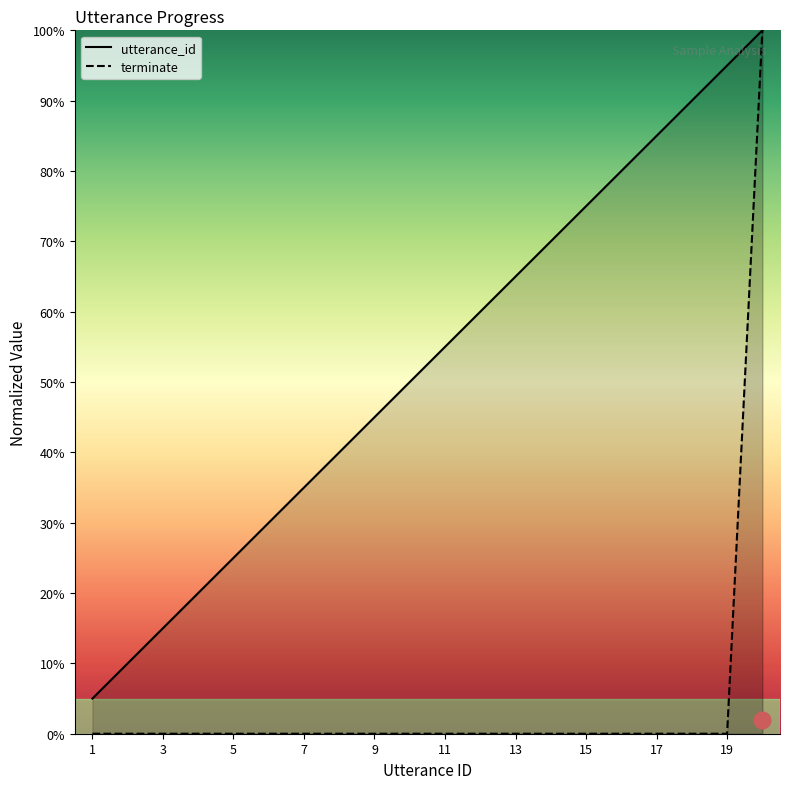

Which series has the widest spread of values?

terminate